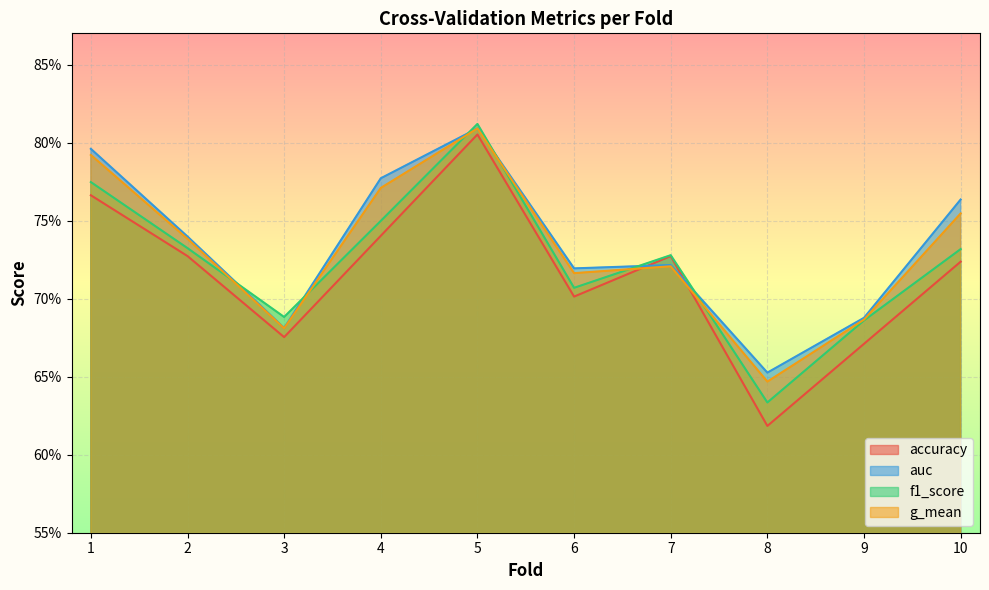

What is the total value across all series at 5?

3.2